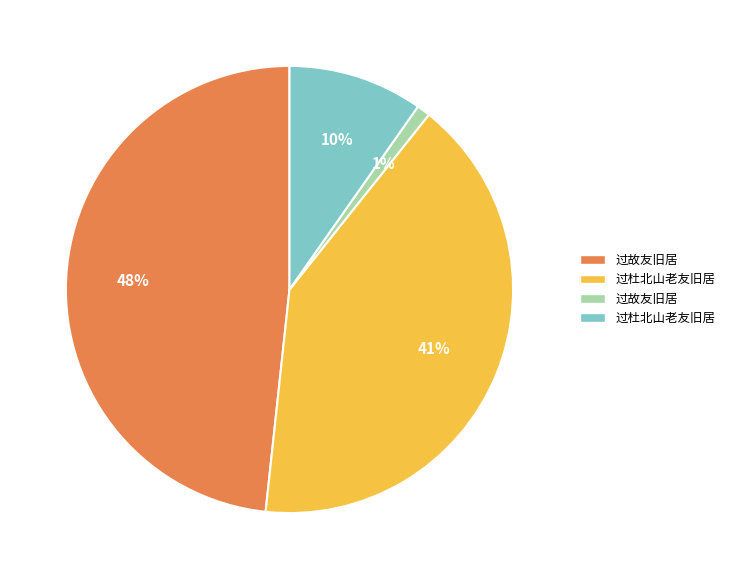

Is there any slice that represents more than half of the pie?

No